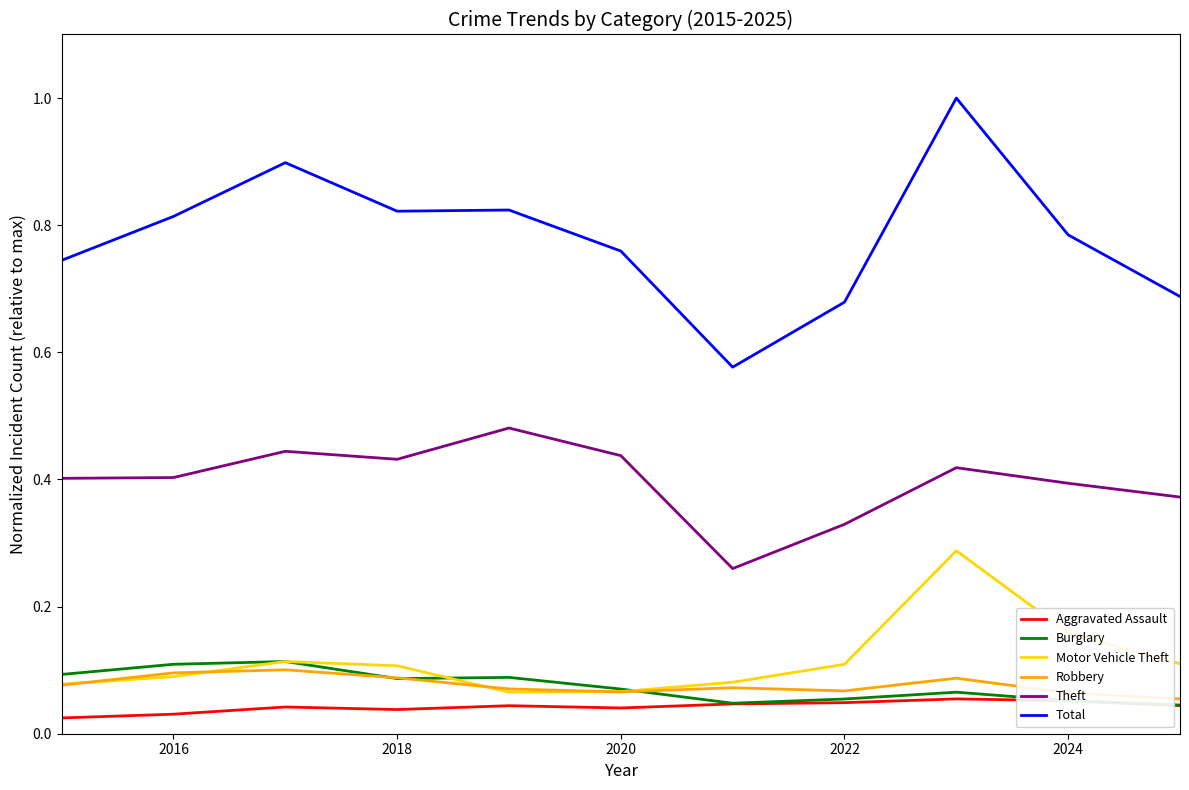

Which series has the largest total across all categories?

Total